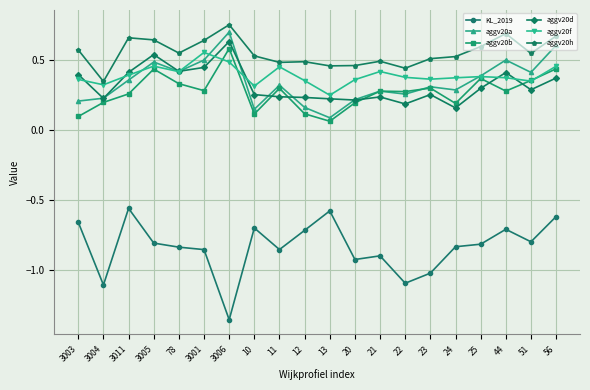

Is the value of KL_2019 at 21 greater than the value of aggv20b at 3001?

No